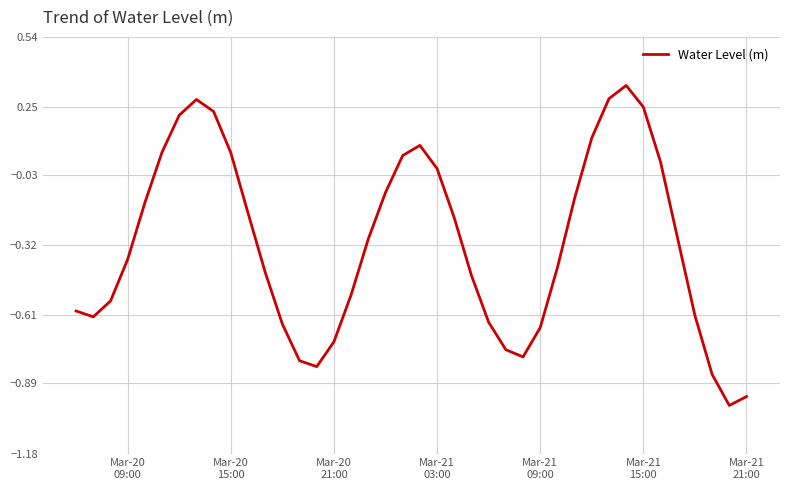

How many interior local valleys (lower than both neighbors) does the data have?

4